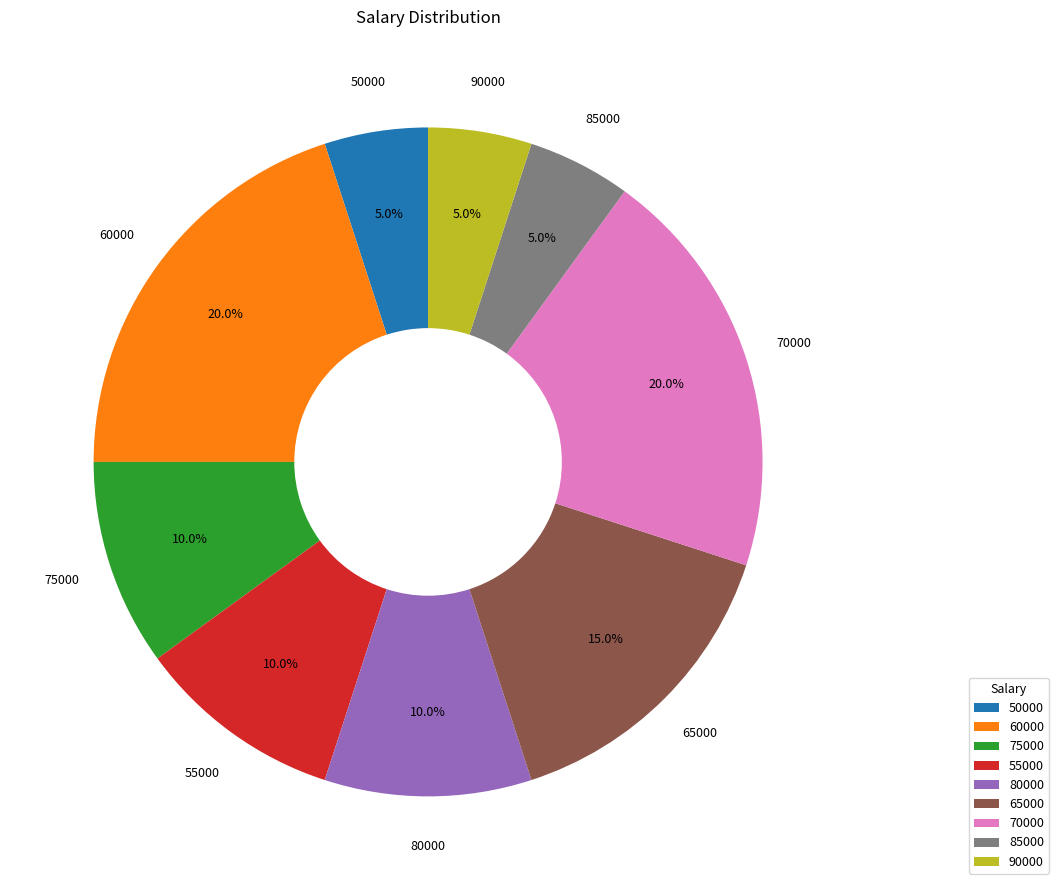

To the nearest percent, what is the difference between the largest and smallest slice percentages?

15%